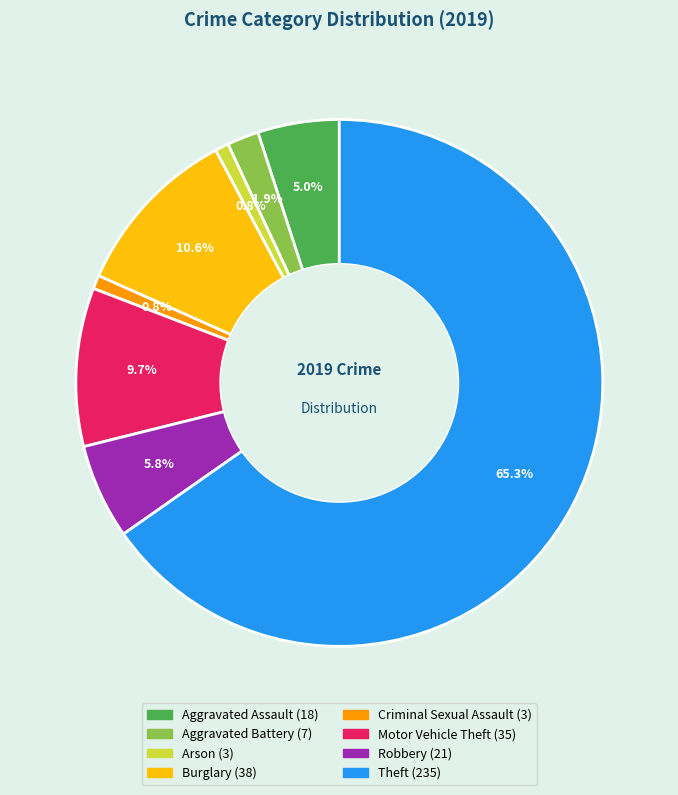

Is there a majority slice in this chart?

Yes